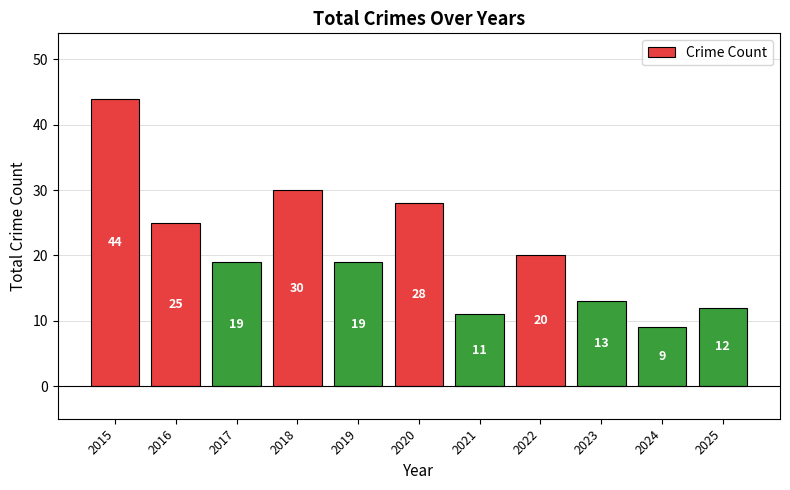

Which has a higher value, 2019 or 2020?

2020